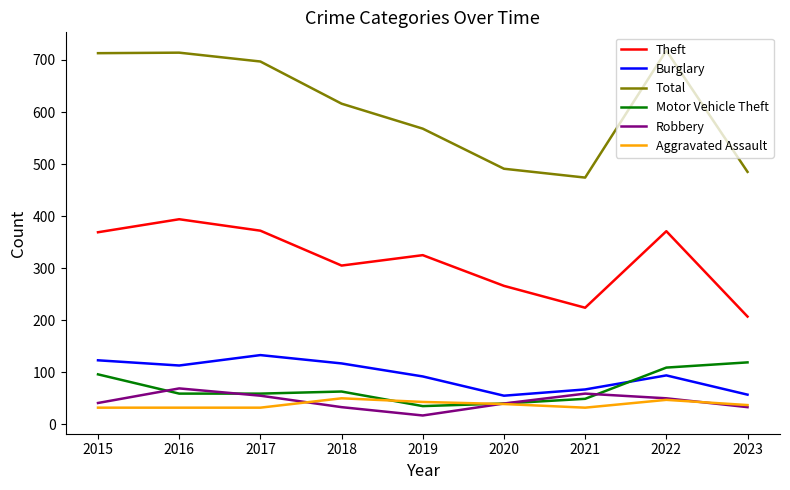

True or false: Total and Robbery intersect in this chart.

False